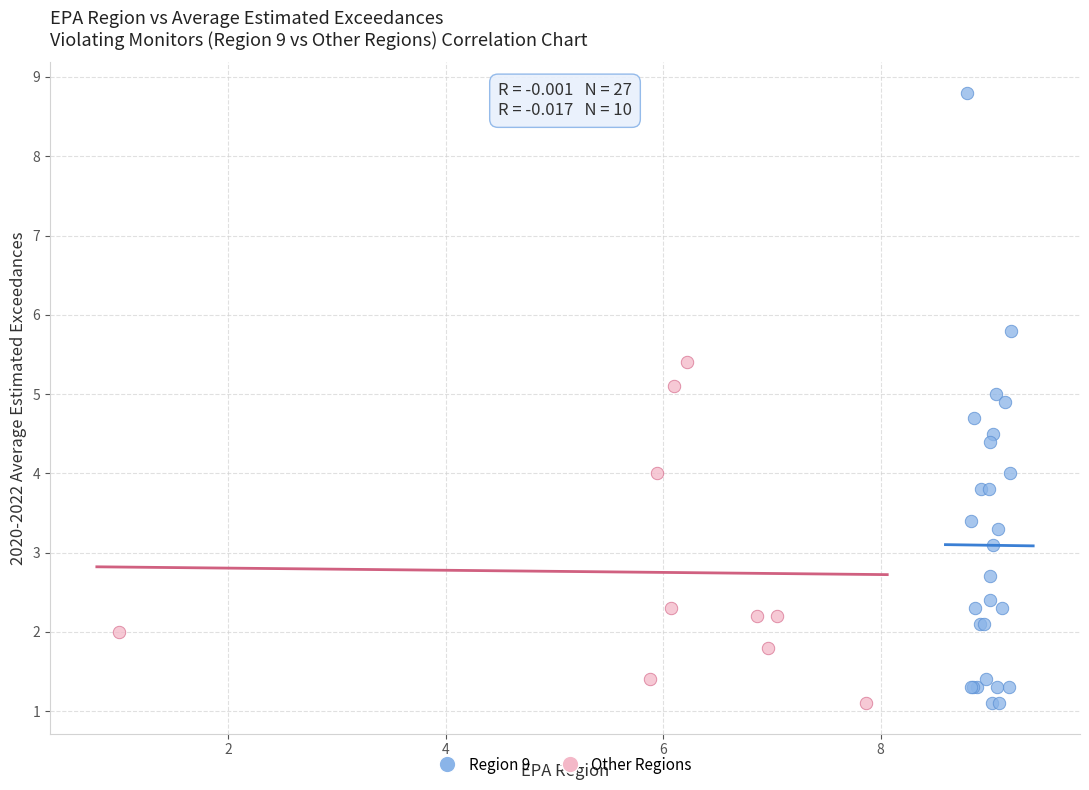

Which series has the widest spread of Y values?

Region 9